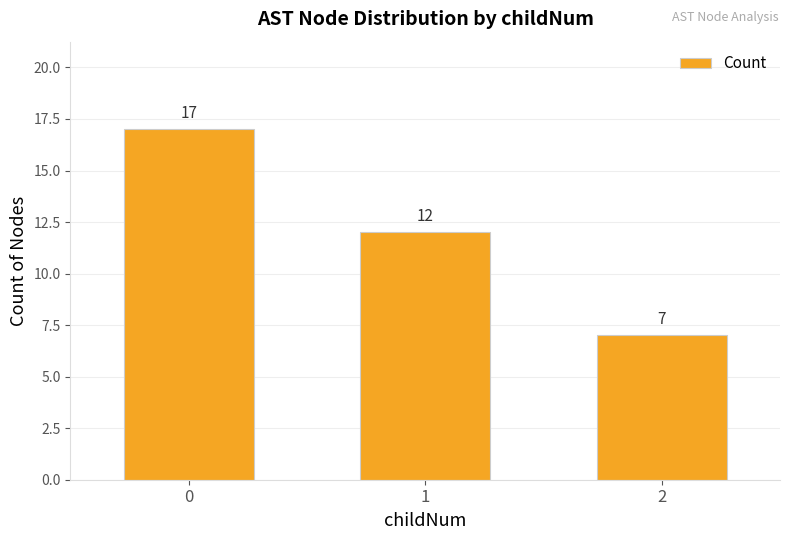

The value at 0 is 17. True or false?

True